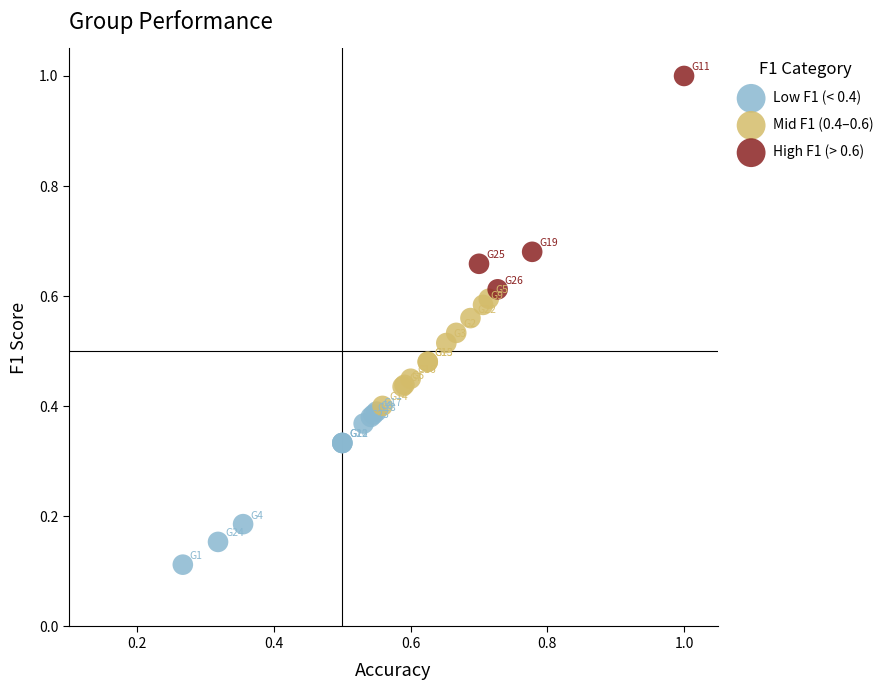

Which series has the widest spread of Y values?

High F1 (> 0.6)